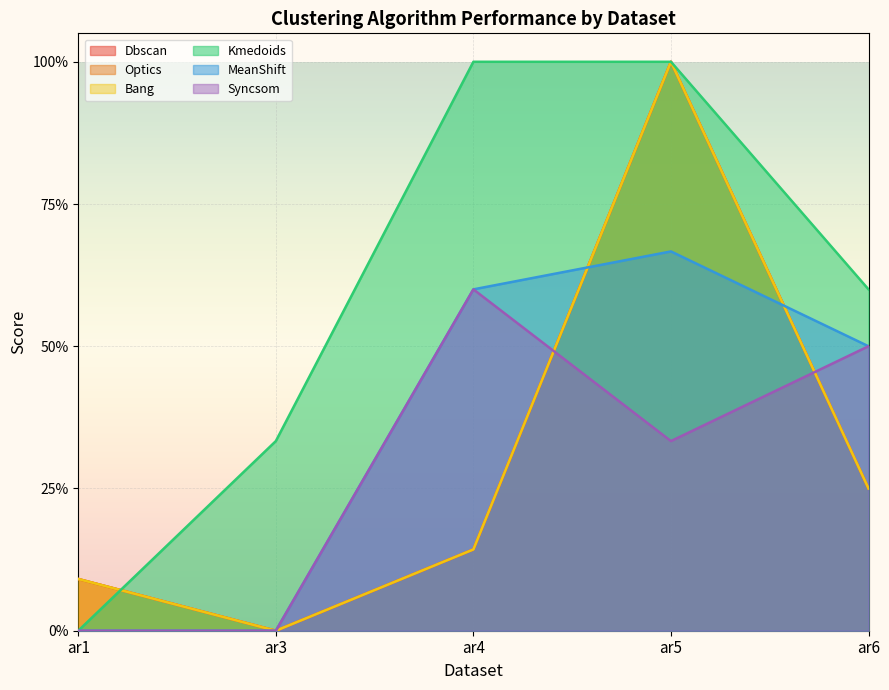

Which label corresponds to the smallest value in the chart?

ar3